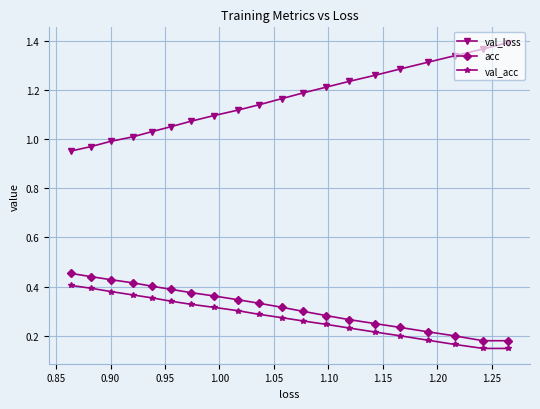

Which series has the largest total across all categories?

val_loss